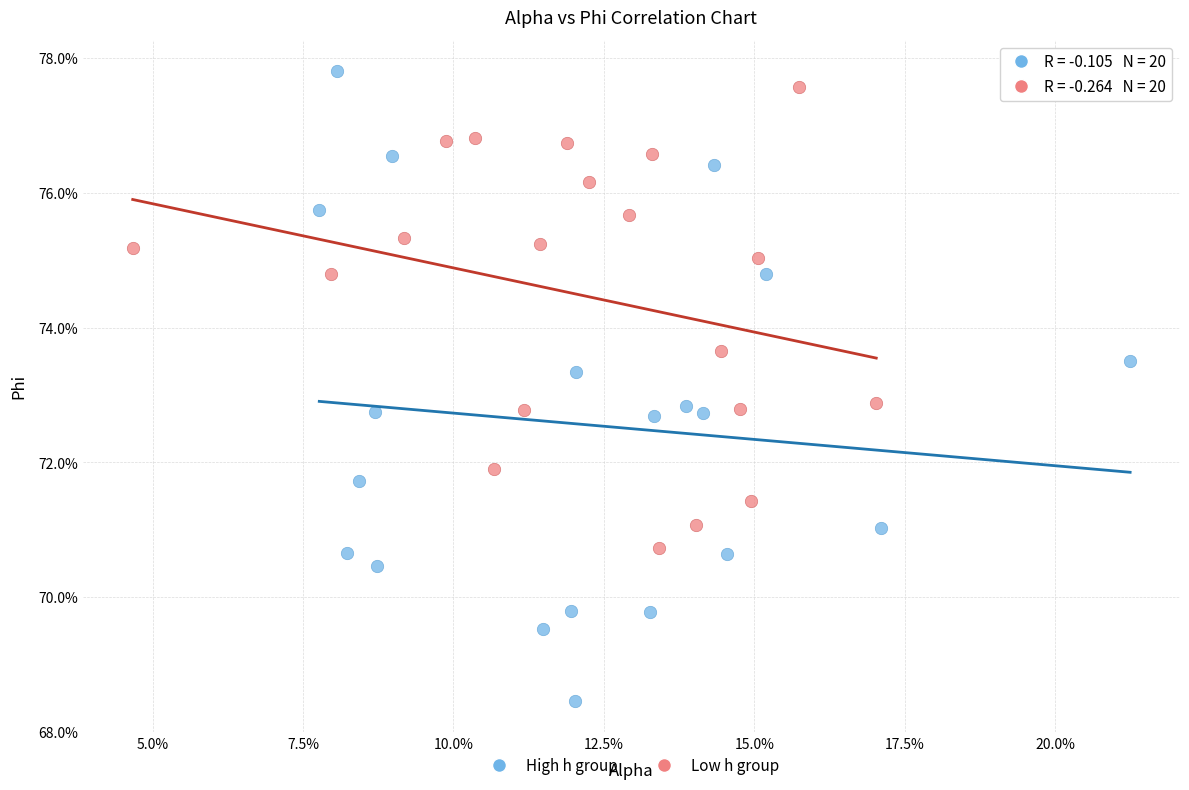

Which series has the largest Y range (max minus min)?

High h group